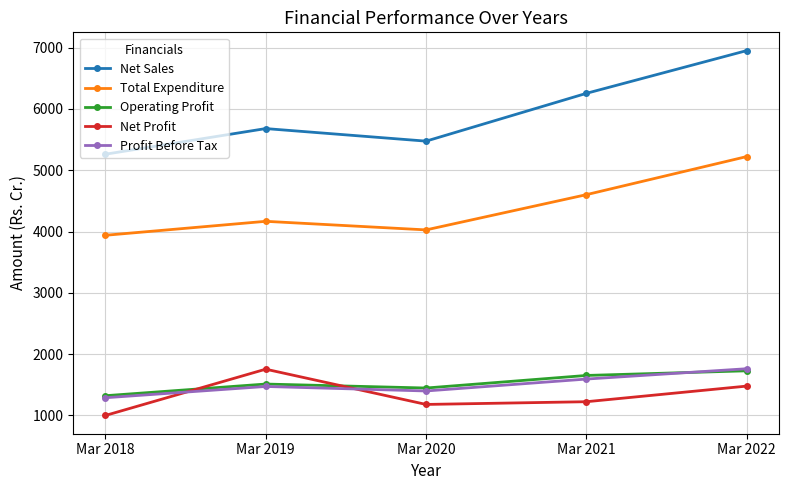

Which series has the largest total across all categories?

Net Sales